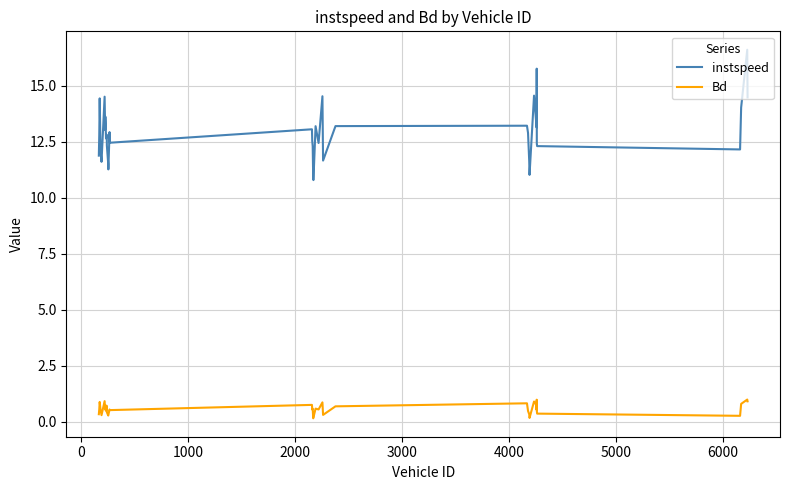

Which series has the largest total across all categories?

instspeed